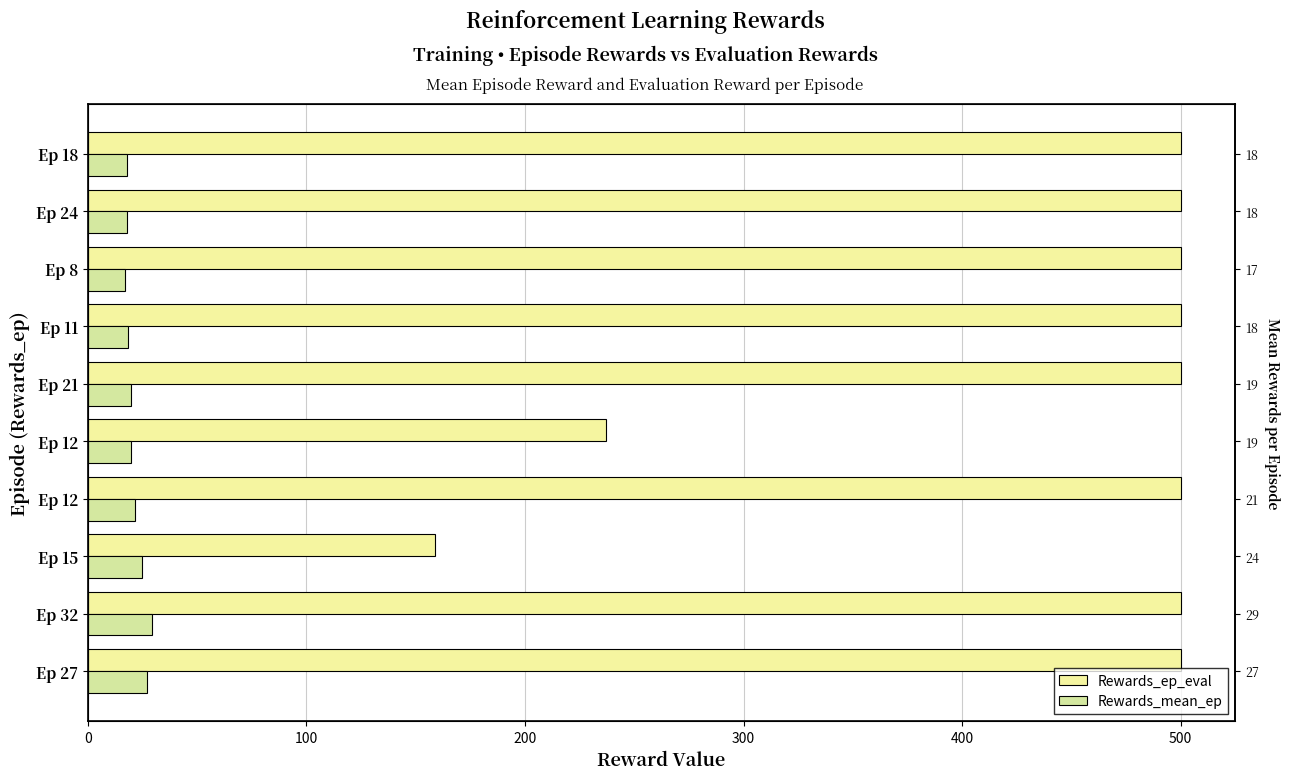

Are the bars grouped side by side (vs. stacked)?

Yes